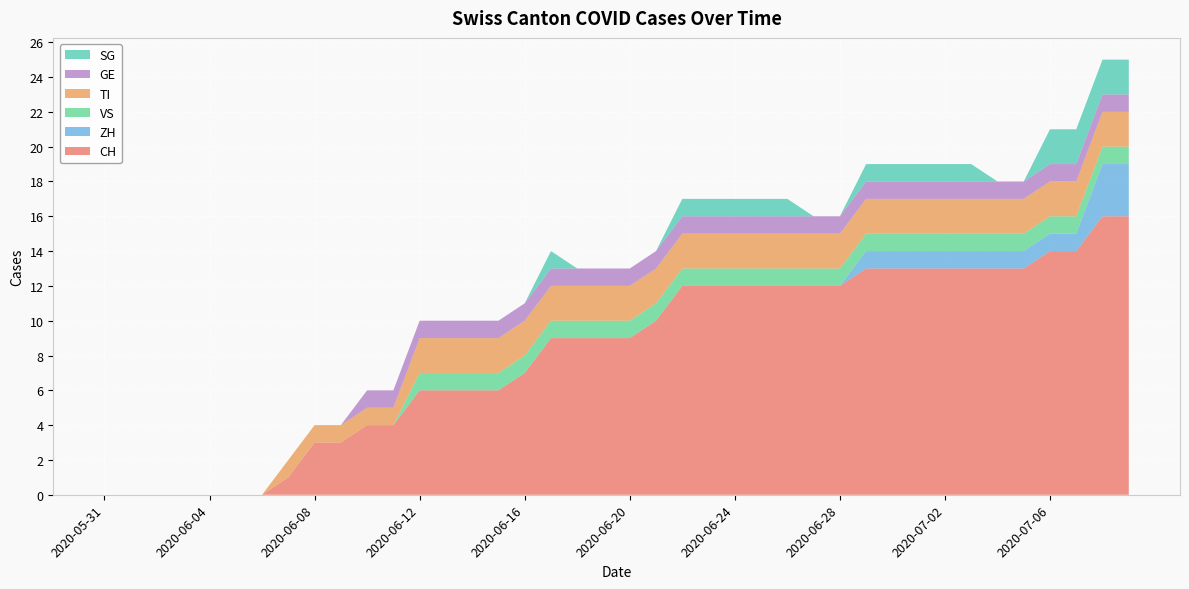

Reading left to right, transcribe all the data shown in this chart.

CH: 0	0	0	0	0	0	0	1	3	3	4	4	6	6	6	6	7	9	9	9	9	10	12	12	12	12	12	12	12	13	13	13	13	13	13	13	14	14	16	16
ZH: 0	0	0	0	0	0	0	0	0	0	0	0	0	0	0	0	0	0	0	0	0	0	0	0	0	0	0	0	0	1	1	1	1	1	1	1	1	1	3	3
VS: 0	0	0	0	0	0	0	0	0	0	0	0	1	1	1	1	1	1	1	1	1	1	1	1	1	1	1	1	1	1	1	1	1	1	1	1	1	1	1	1
TI: 0	0	0	0	0	0	0	1	1	1	1	1	2	2	2	2	2	2	2	2	2	2	2	2	2	2	2	2	2	2	2	2	2	2	2	2	2	2	2	2
GE: 0	0	0	0	0	0	0	0	0	0	1	1	1	1	1	1	1	1	1	1	1	1	1	1	1	1	1	1	1	1	1	1	1	1	1	1	1	1	1	1
SG: 0	0	0	0	0	0	0	0	0	0	0	0	0	0	0	0	0	1	0	0	0	0	1	1	1	1	1	0	0	1	1	1	1	1	0	0	2	2	2	2